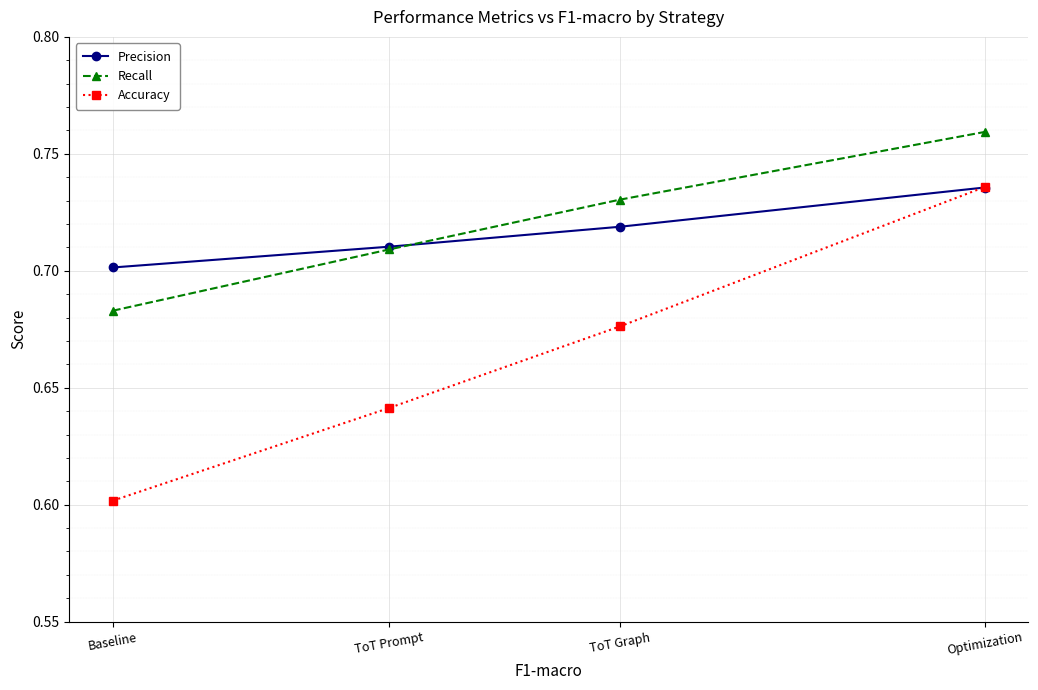

True or false: Accuracy and Recall intersect in this chart.

False